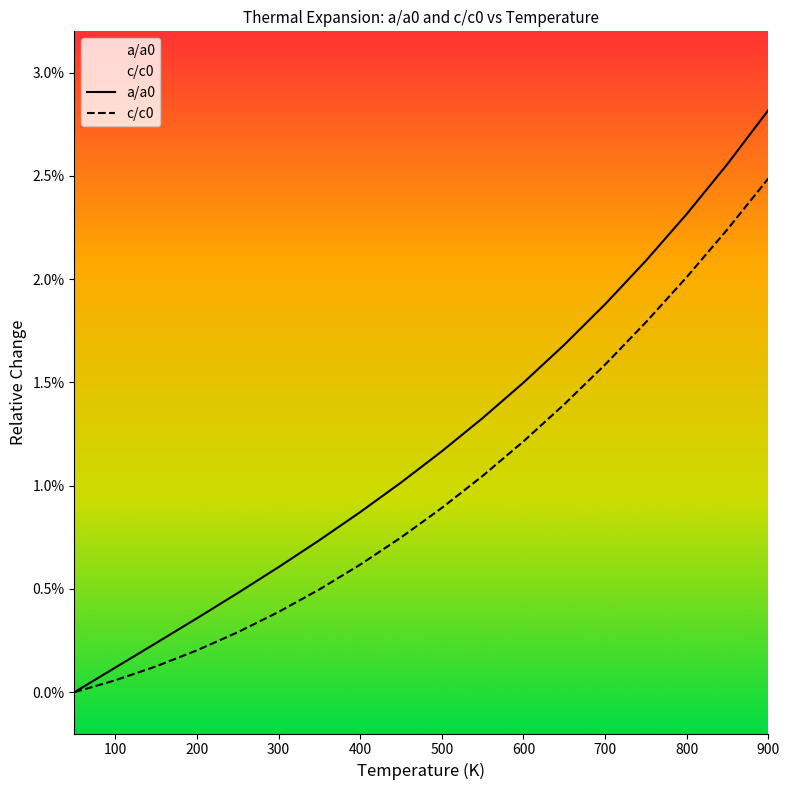

List the series in order of their peak value, highest first.

a/a0, c/c0